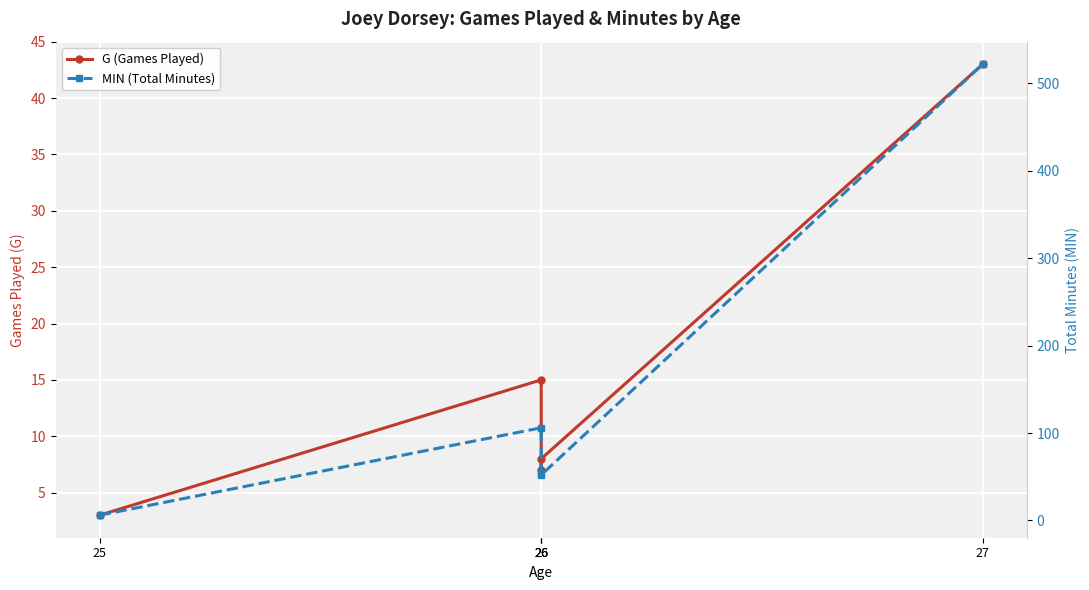

Reading left to right, what are all the values shown in this chart?

G (Games Played): 25=3	26=15	26=7	26=8	27=43
MIN (Total Minutes): 25=6	26=106	26=54	26=52	27=522